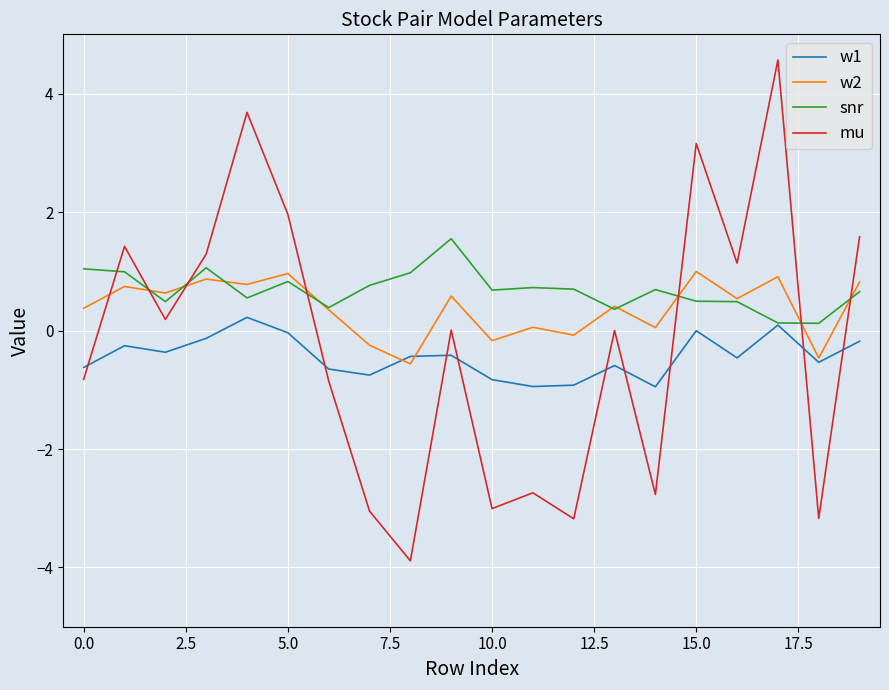

List the series in order of their overall mean, lowest first.

w1, mu, w2, snr